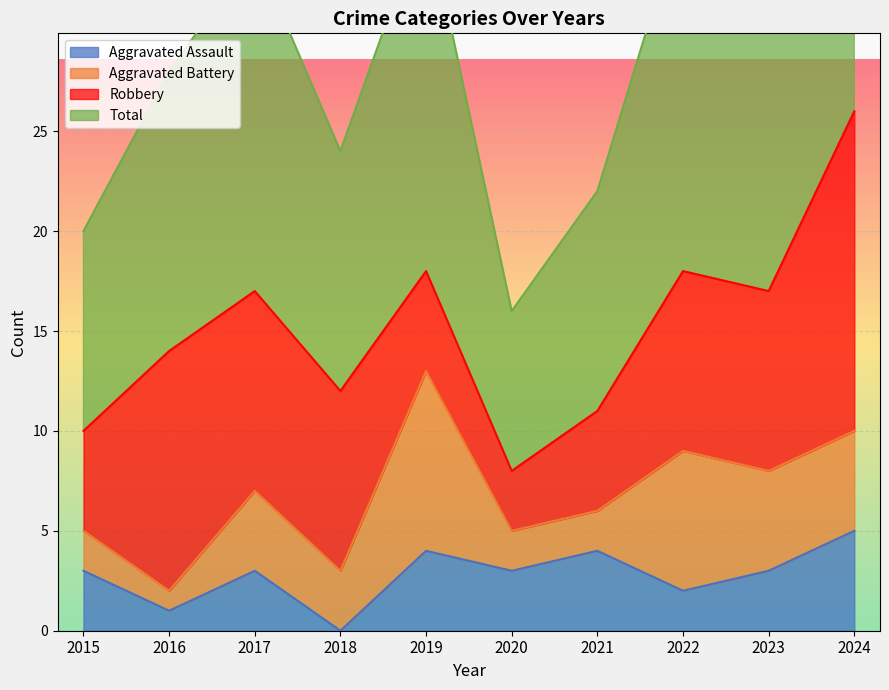

At which label does Aggravated Assault reach its peak?

2024